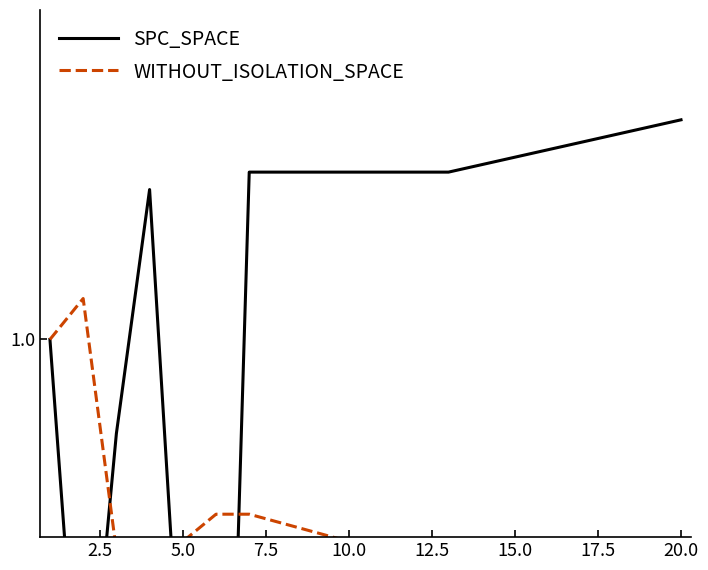

The value of WITHOUT_ISOLATION_SPACE at 10.0 is 0.3. True or false?

False